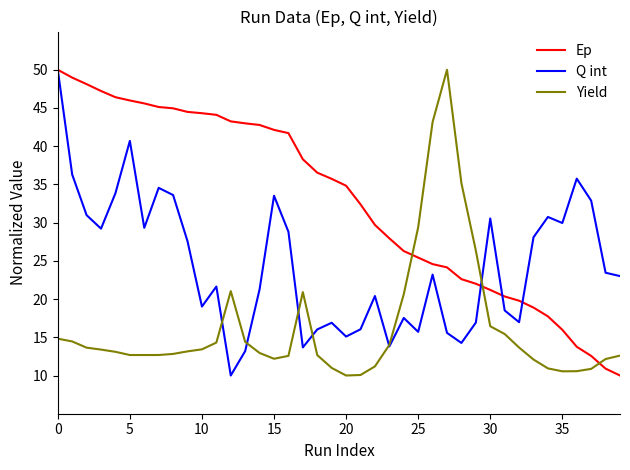

In Yield, how many points are higher than both neighbors (excluding endpoints)?

3